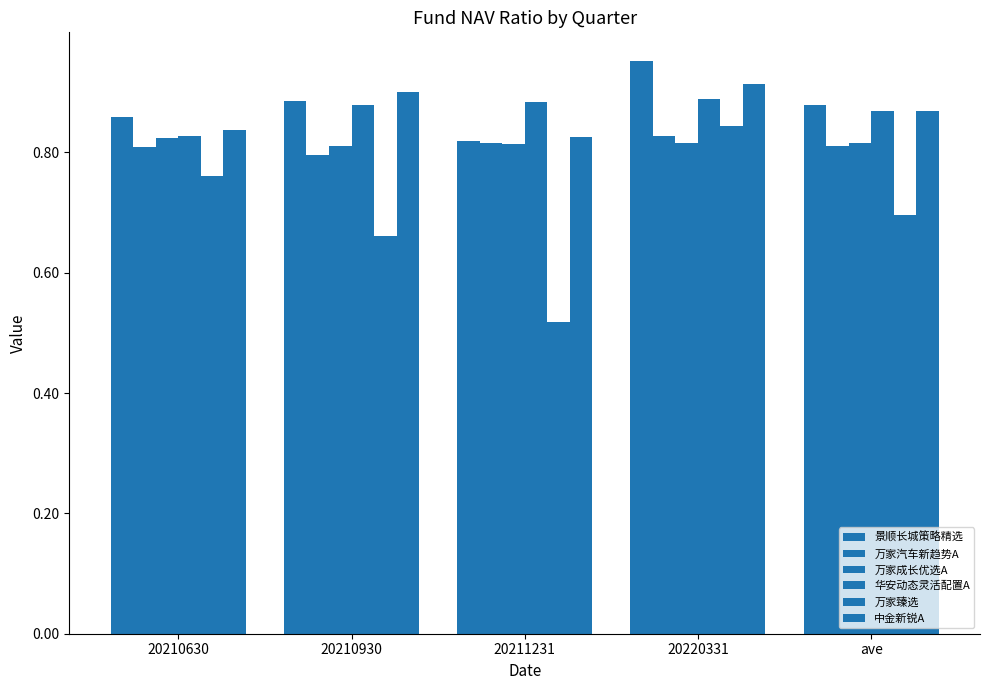

How many categories are shown in the chart?

5